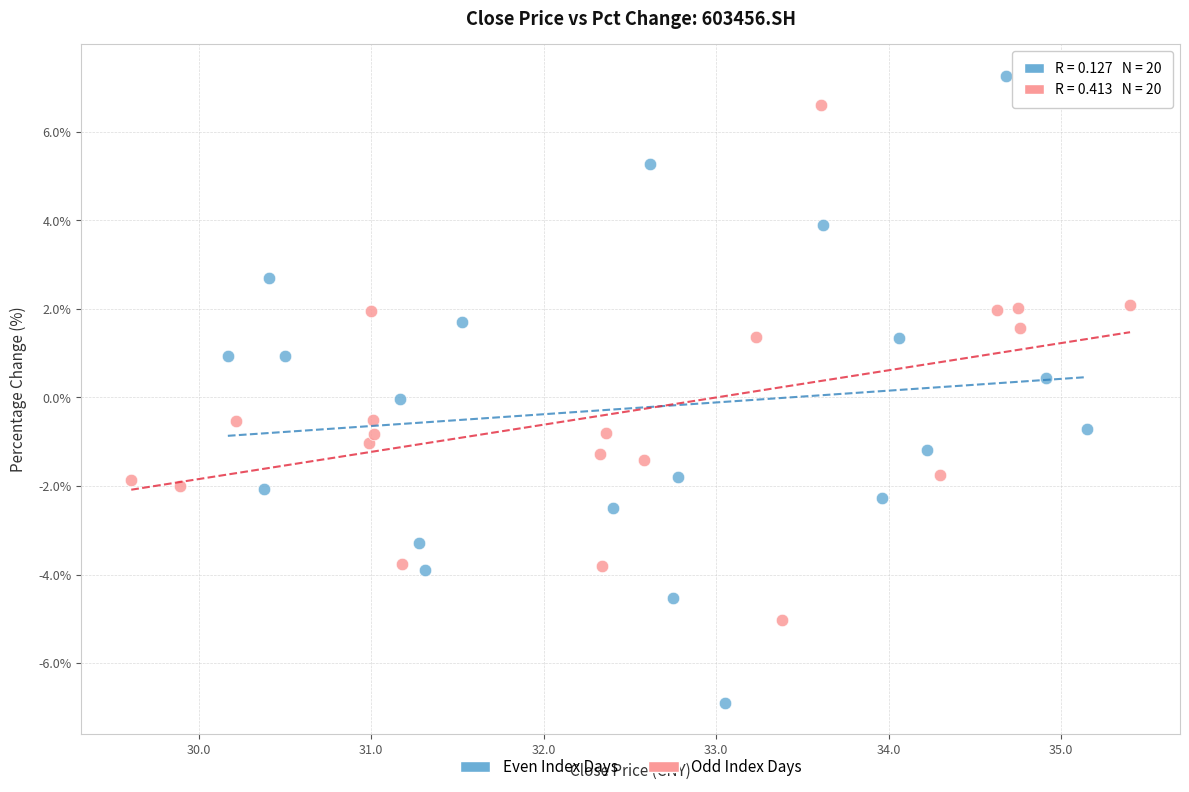

Which series contains the highest Y value?

Even Index Days